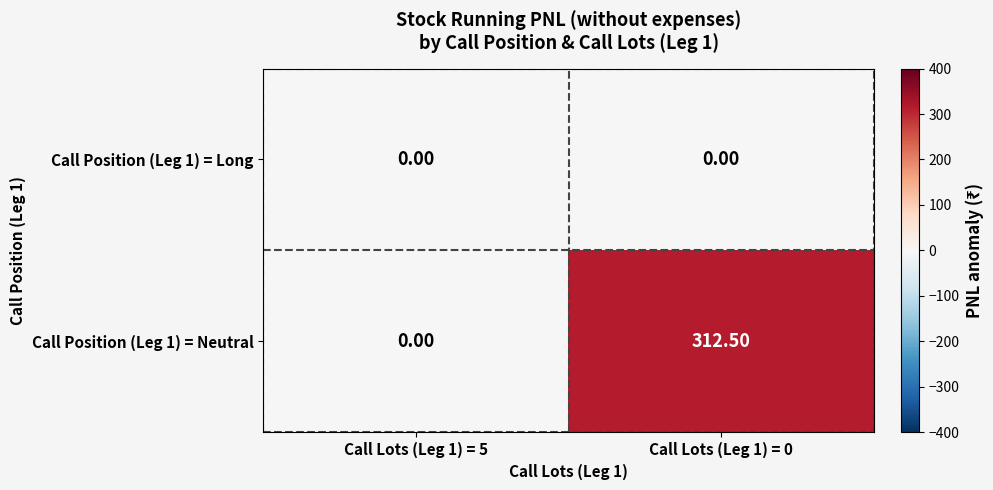

Which series has the widest spread of values?

Call Position (Leg 1) = Neutral